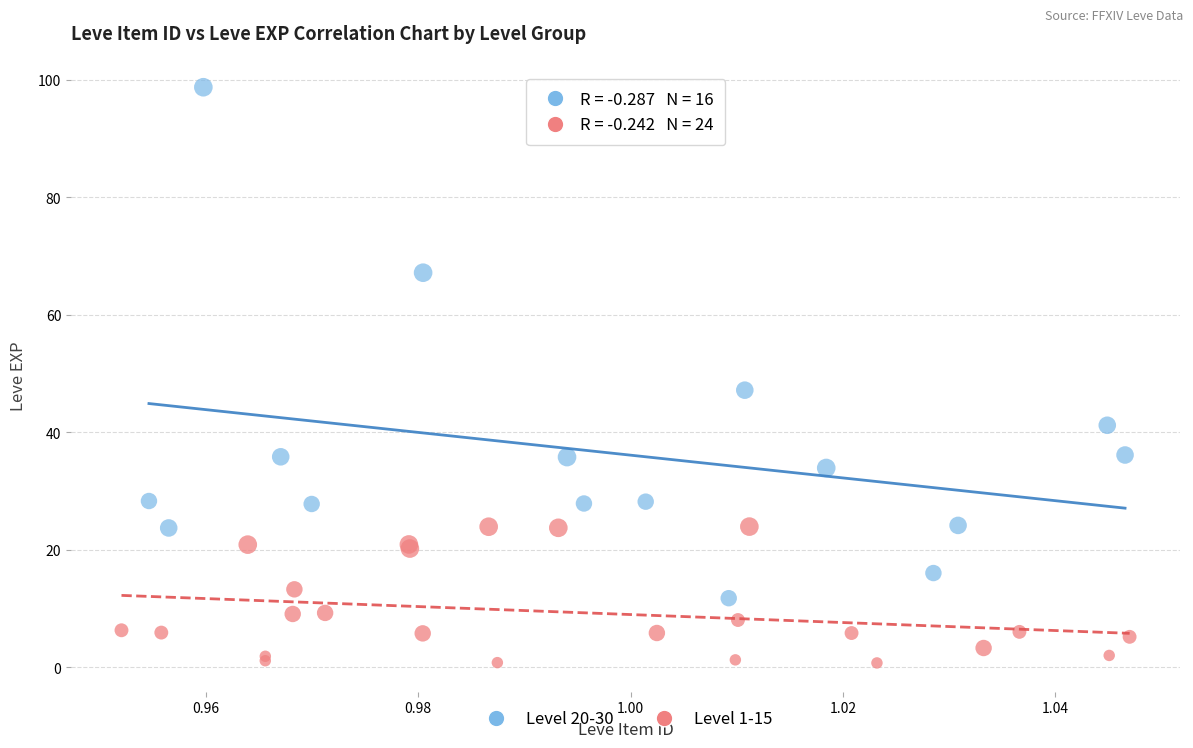

Which series contains the lowest Y value?

Level 1-15